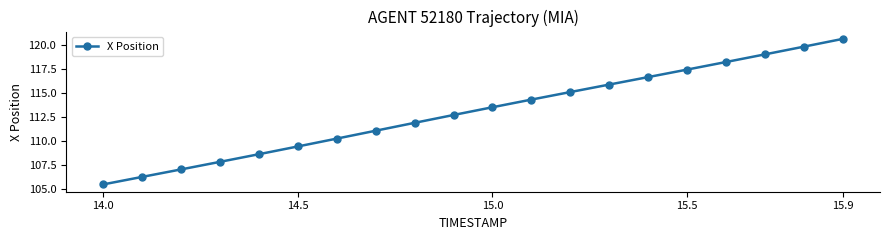

What is the value of the 2nd point from the left?

106.3